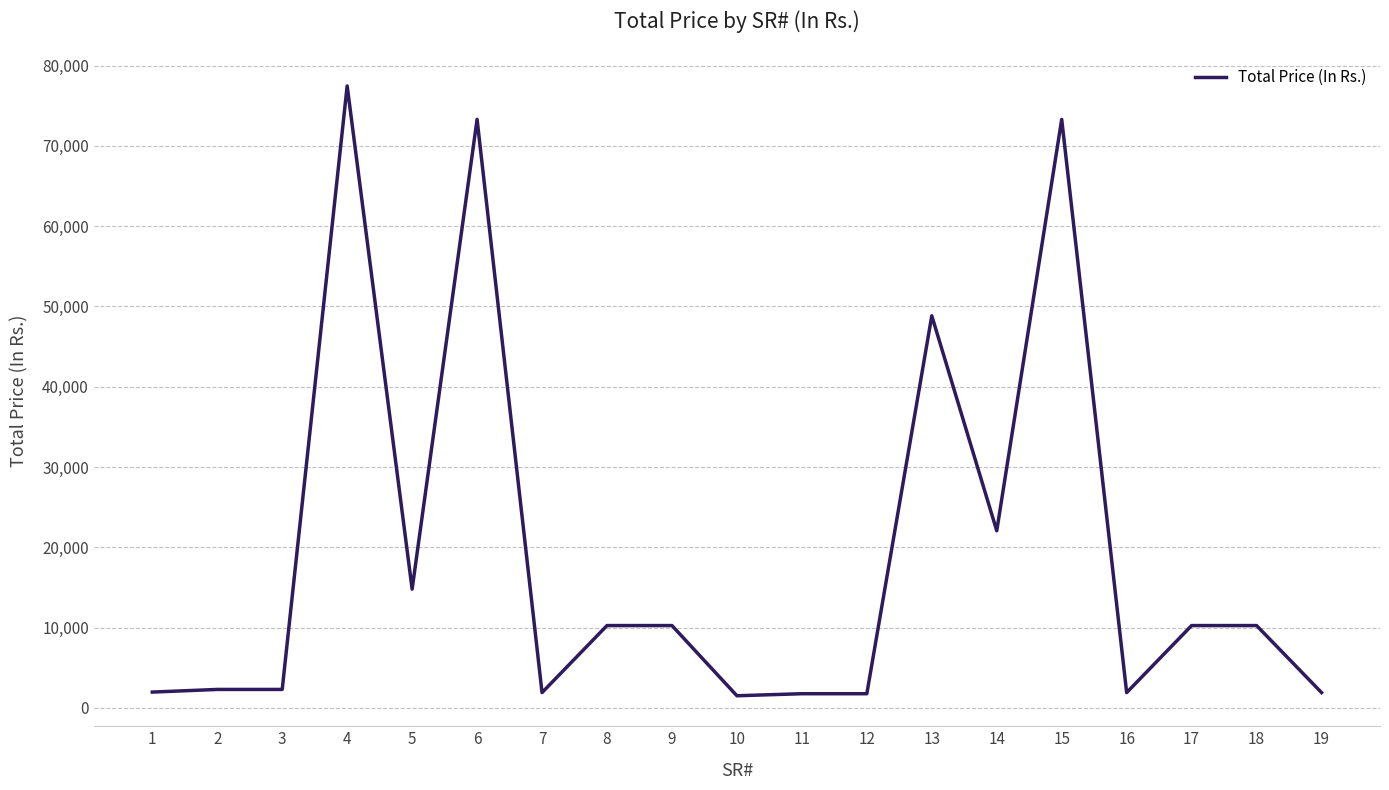

Where does the data first go above 10260?

4